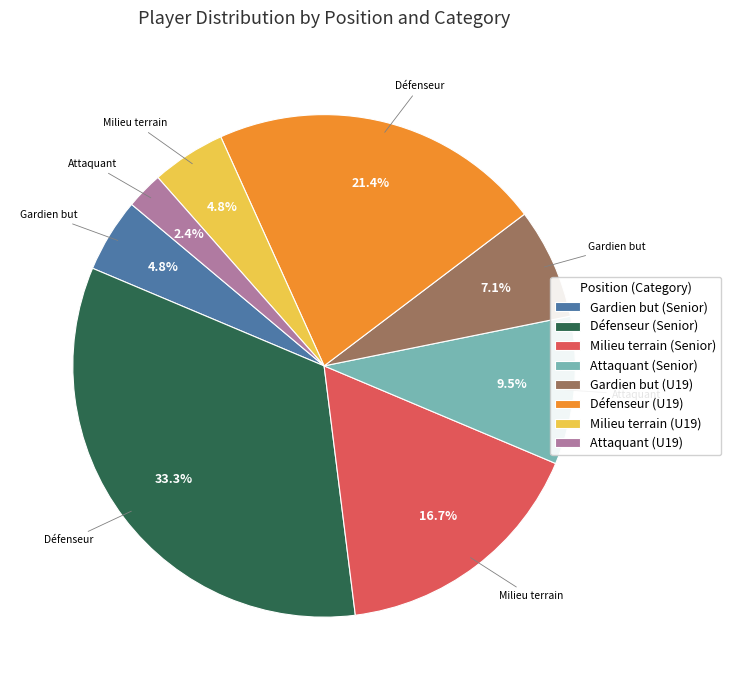

Between Attaquant (Senior) and Défenseur (U19), which is larger?

Défenseur (U19)